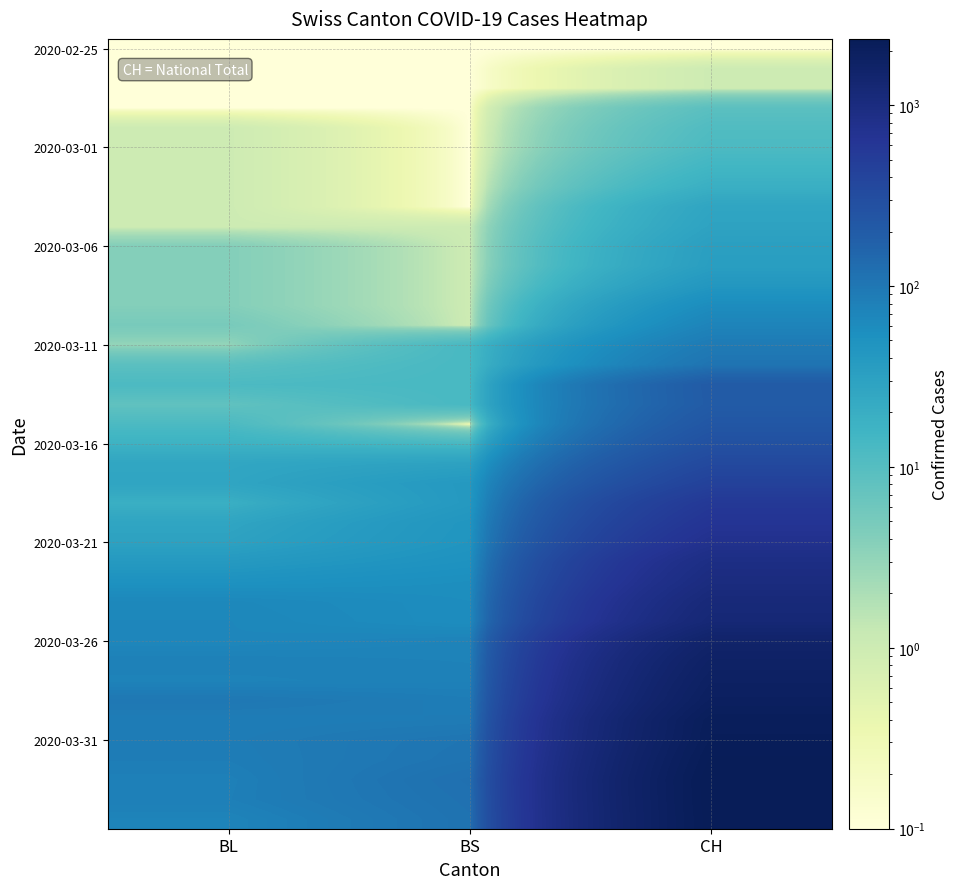

Count the number of categories in the chart.

3